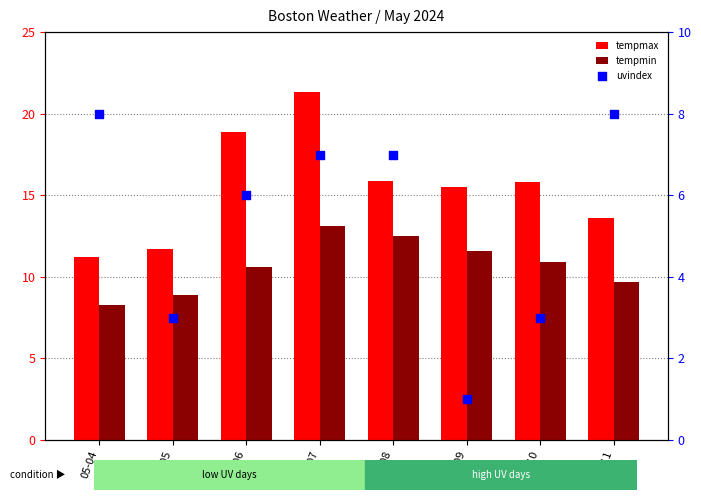

Which series reaches the minimum Y coordinate?

uvindex